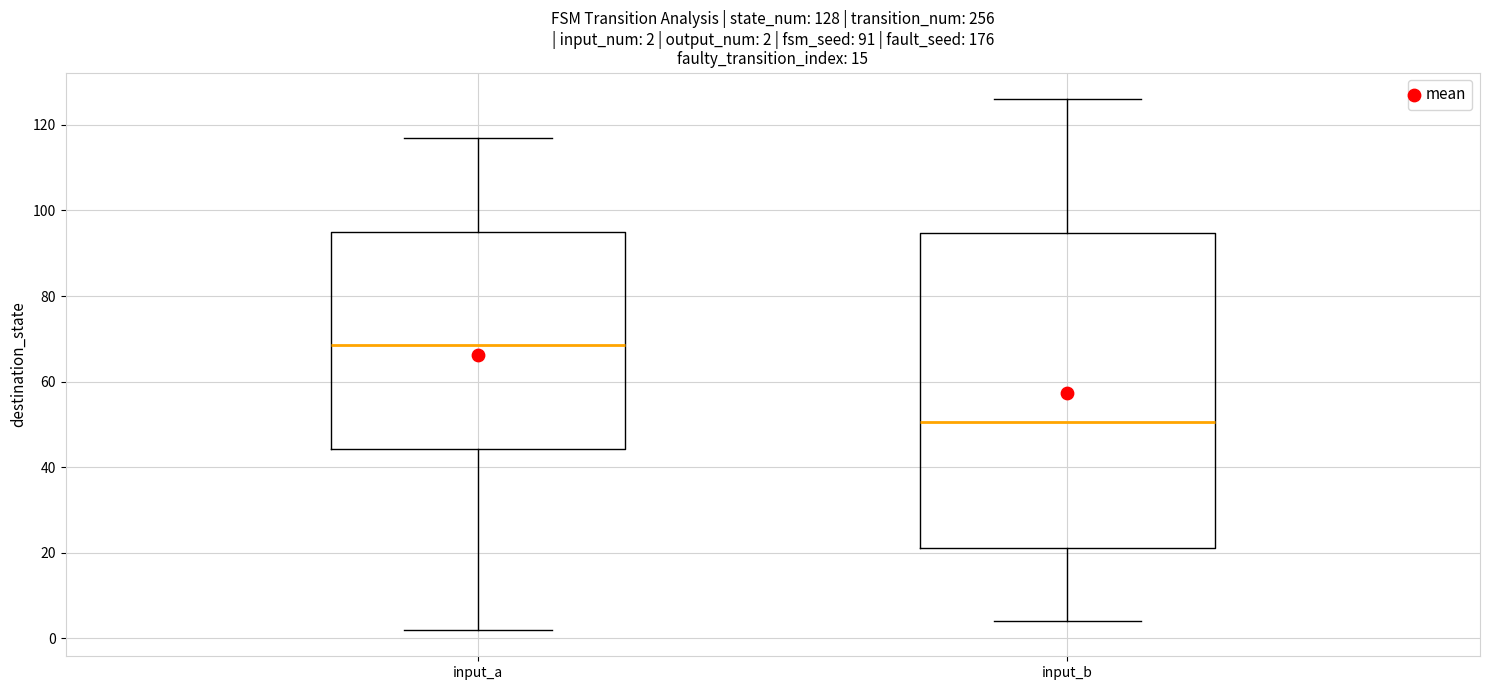

Which box is the tallest, from its lower edge to its upper edge?

input_b